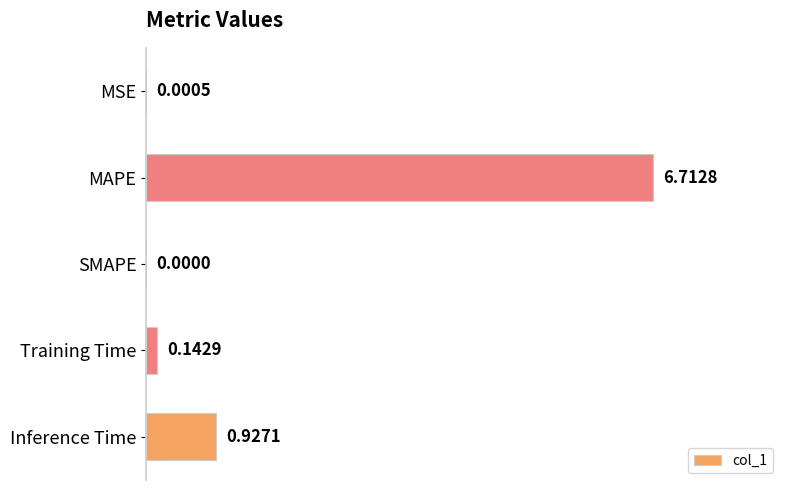

What is the maximum value shown in the chart?

6.7